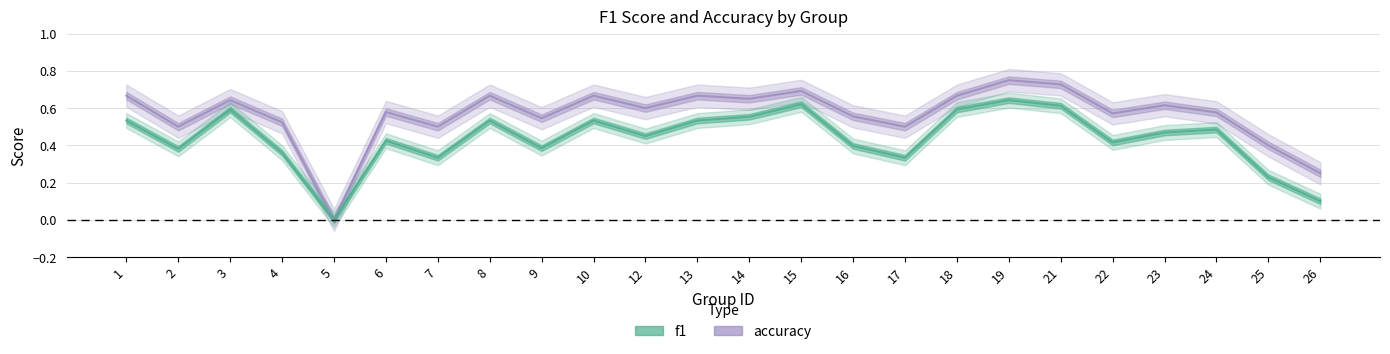

What are all the series names shown in the legend?

f1, accuracy